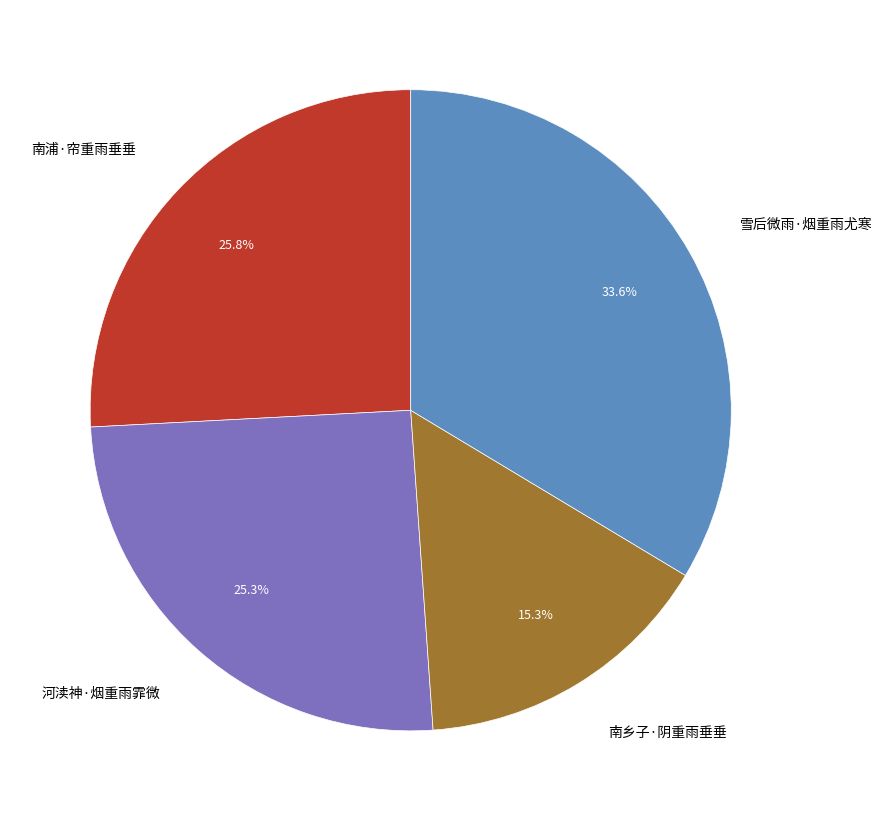

Count the number of slices in the pie.

4